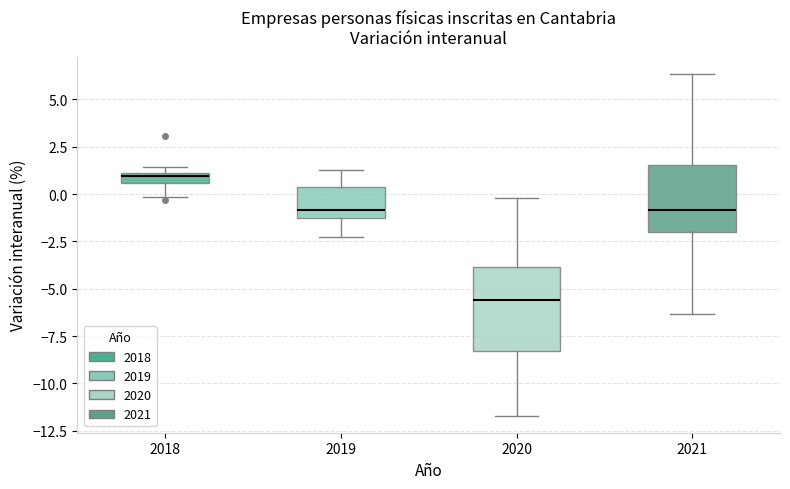

Which box's median line is the highest?

2018